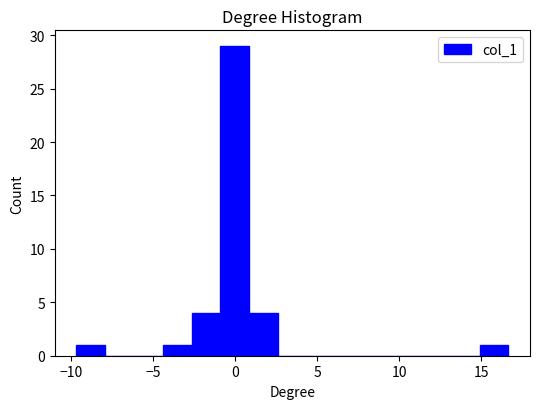

Read against the x-axis, roughly where is the centre of the tallest bar?

0.0